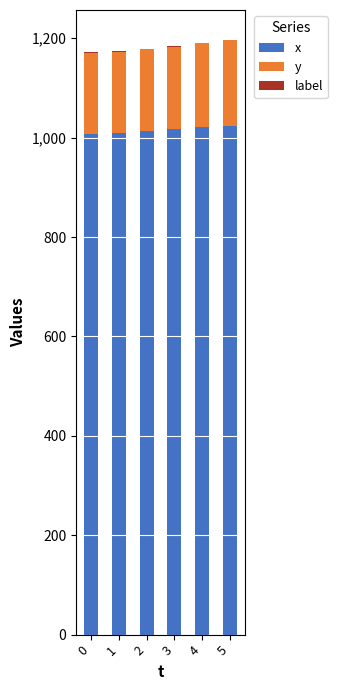

What is the highest value of the x series?

1023